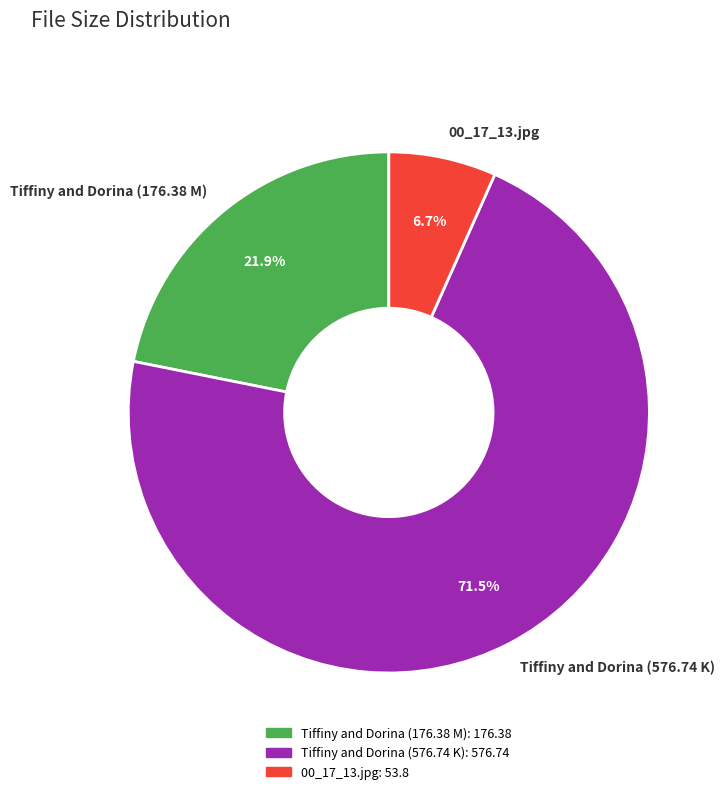

True or false: 00_17_13.jpg accounts for 14% of the total.

False